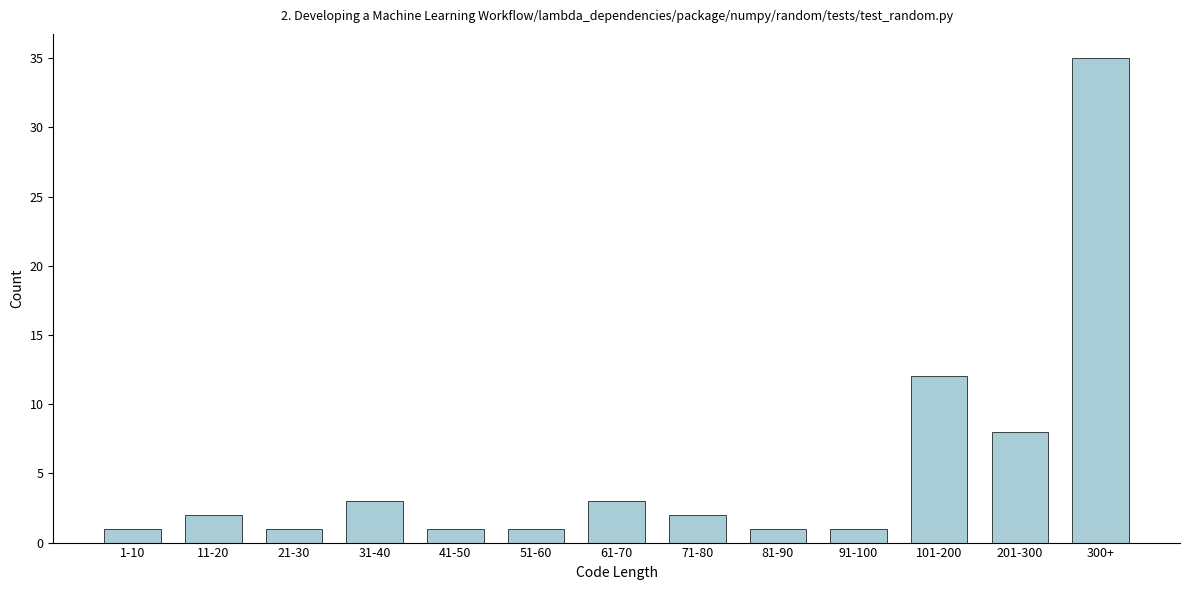

Reading right to left, extract all data points from this chart.

300+=35	201-300=8	101-200=12	91-100=1	81-90=1	71-80=2	61-70=3	51-60=1	41-50=1	31-40=3	21-30=1	11-20=2	1-10=1